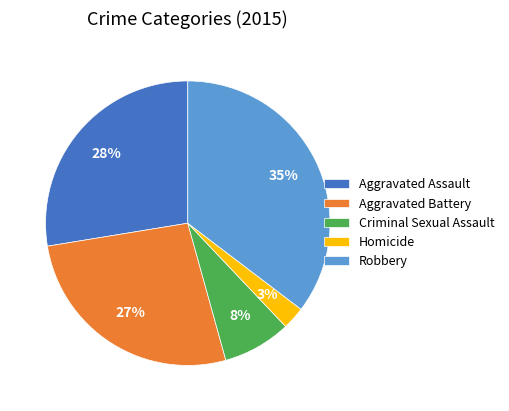

To the nearest percent, what percentage of the pie is Robbery?

35%